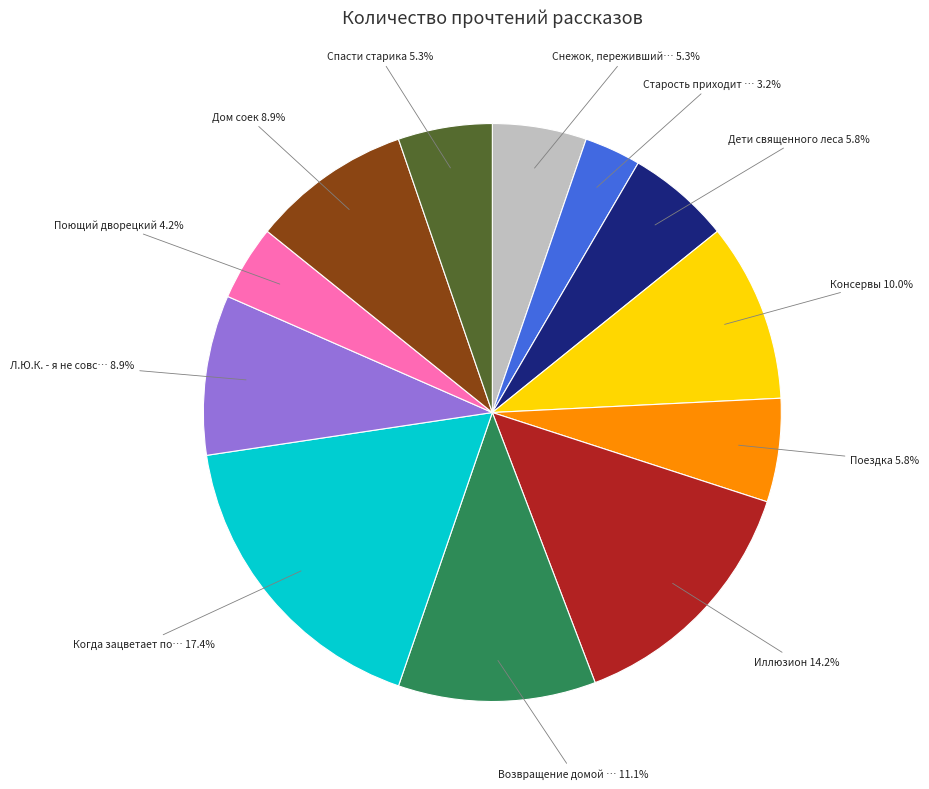

Is there a majority slice in this chart?

No